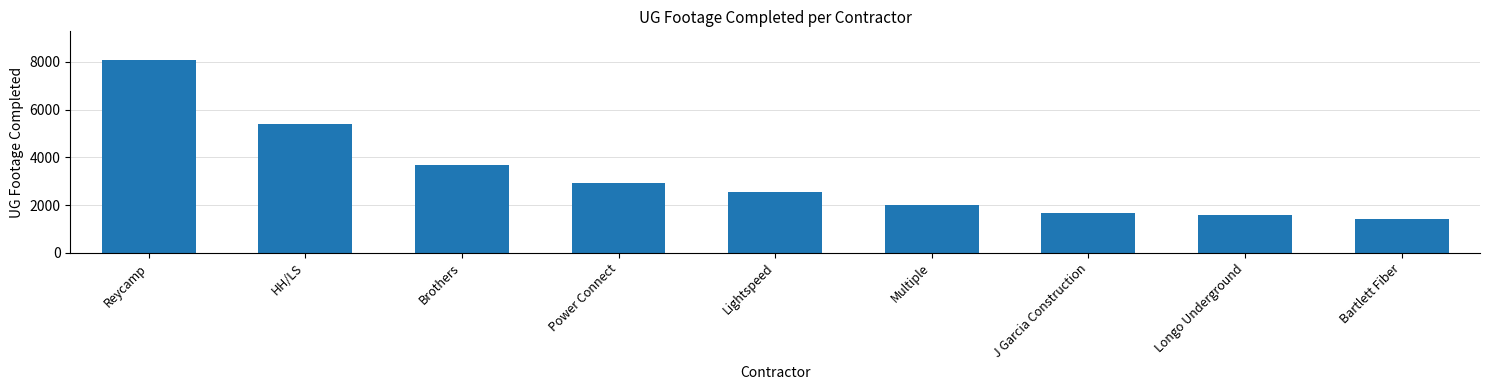

Reading left to right, what are all the values shown in this chart?

8065	5395	3689	2940	2561	1990	1650	1596	1400